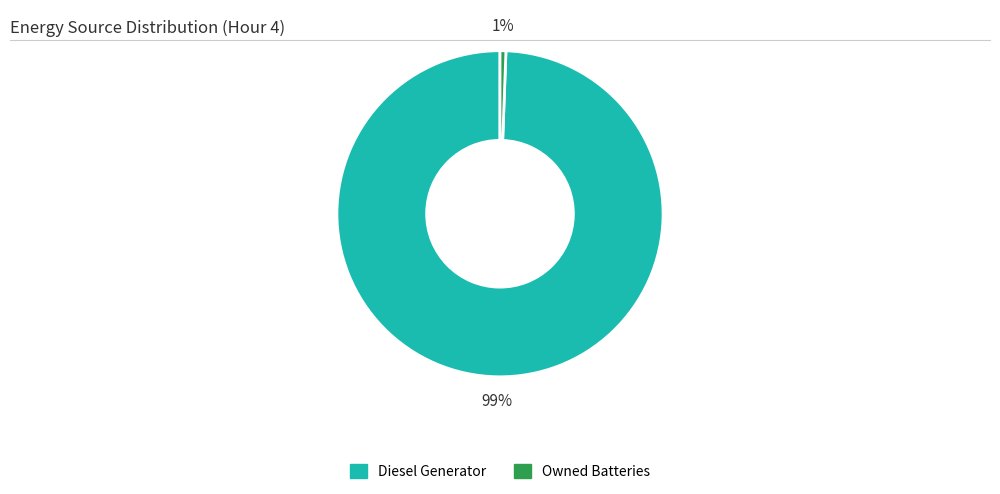

The Owned Batteries slice represents 11% of the pie. True or false?

False